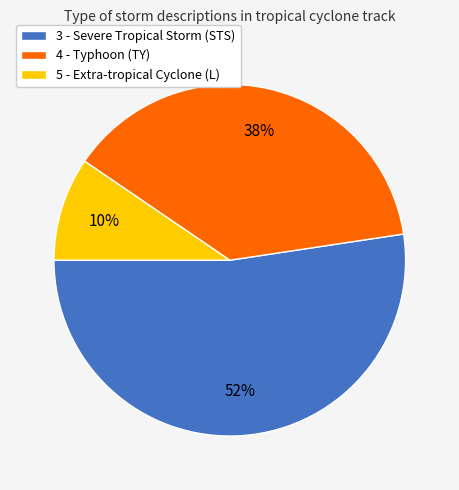

Between 5 - Extra-tropical Cyclone (L) and 3 - Severe Tropical Storm (STS), which is larger?

3 - Severe Tropical Storm (STS)